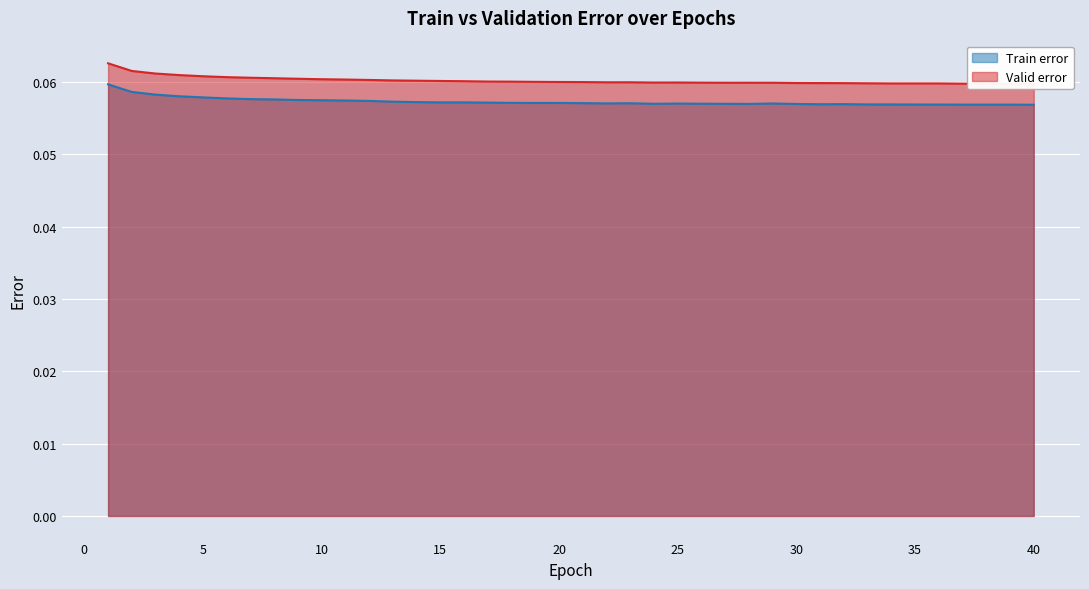

Which has a higher value, 24 or 5?

5